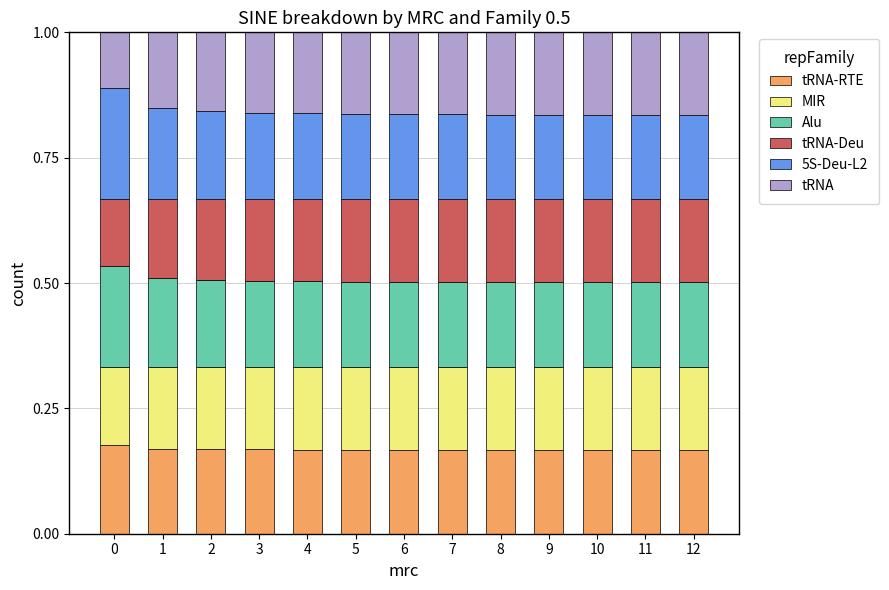

What is the total value across all series at 1?

1.0